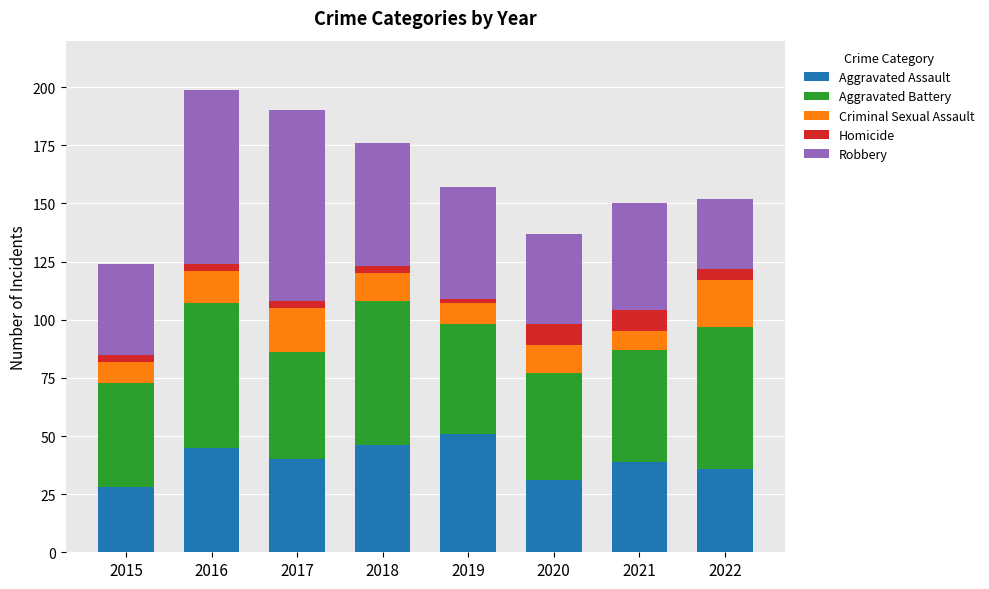

What is the lowest value of the Aggravated Assault series?

28